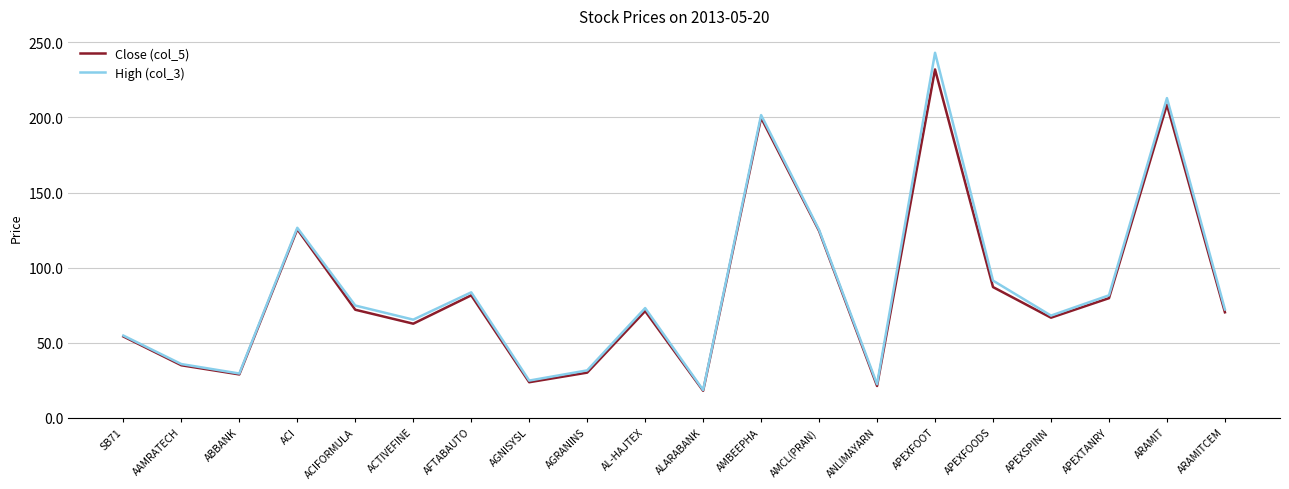

Which series changed the most between AFTABAUTO and AMCL(PRAN)?

Close (col_5)